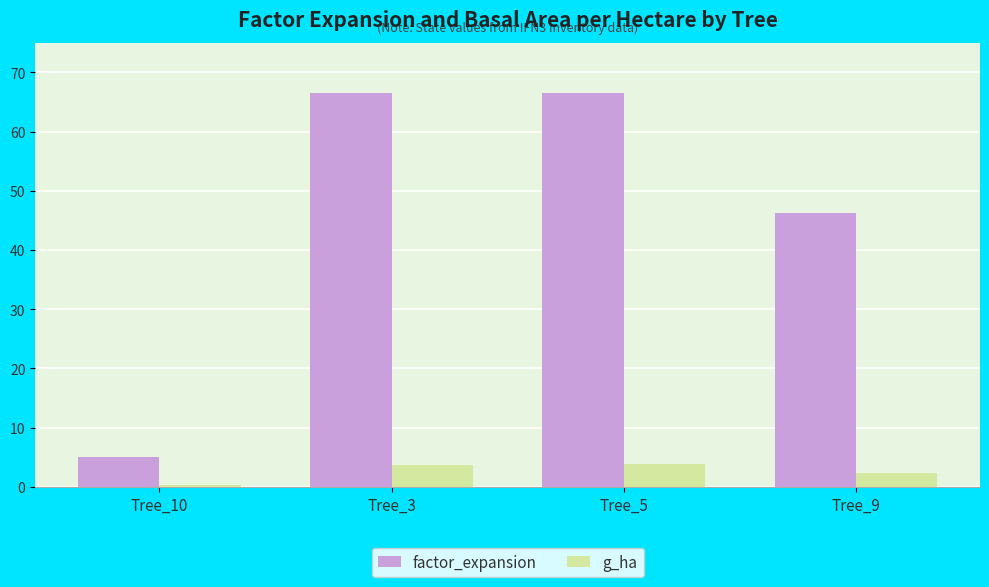

What is the difference between the maximum and minimum values in the factor_expansion series?

61.5